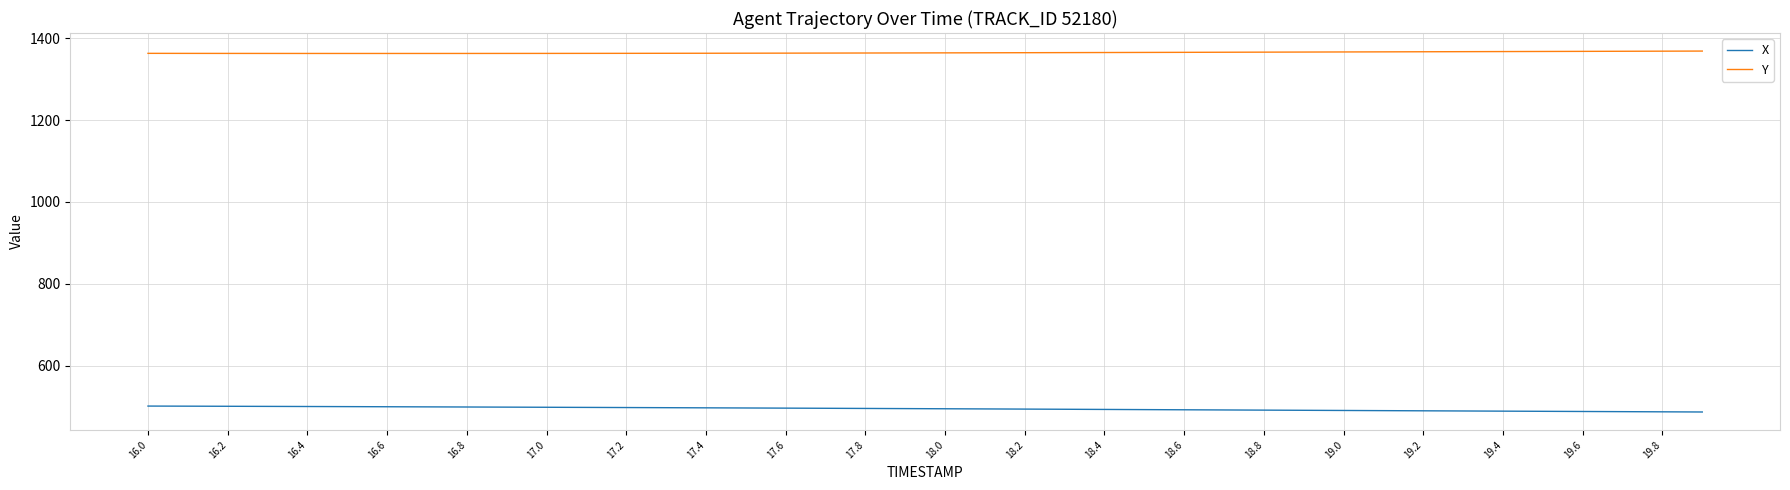

What is the greatest value displayed?

1369.0